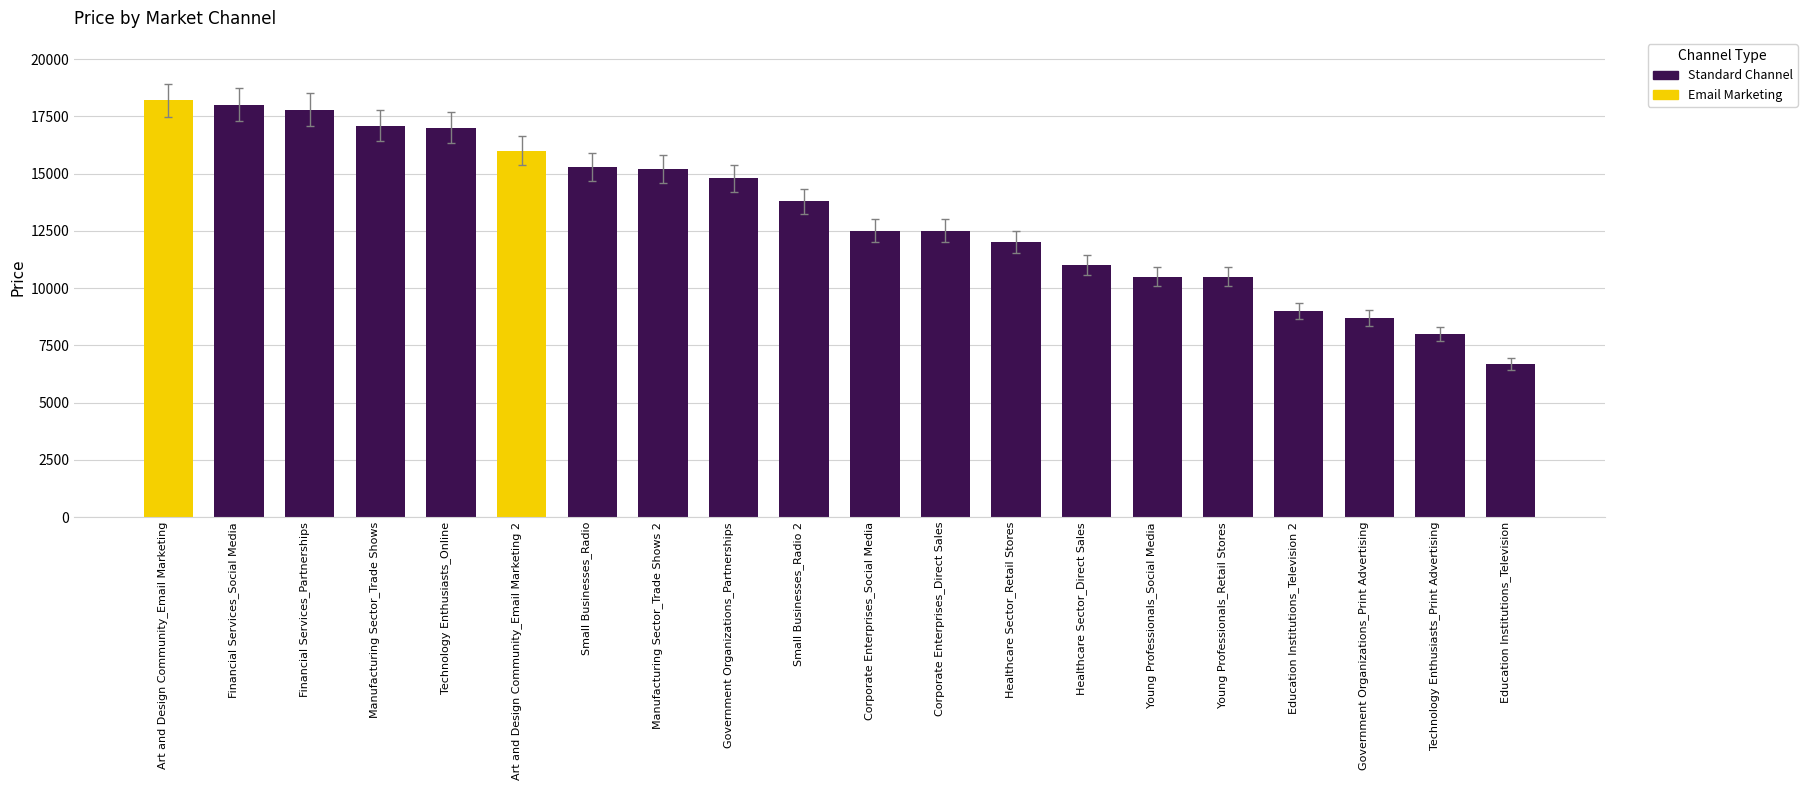

Between Manufacturing Sector_Trade Shows and Financial Services_Social Media, which is larger?

Financial Services_Social Media